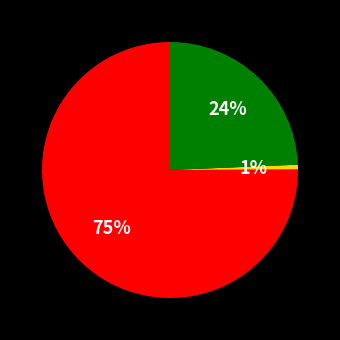

Is there any slice that represents more than half of the pie?

Yes